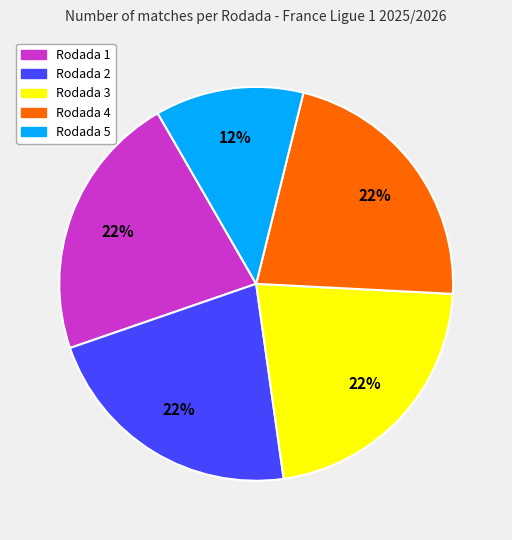

How many segments does this pie chart have?

5